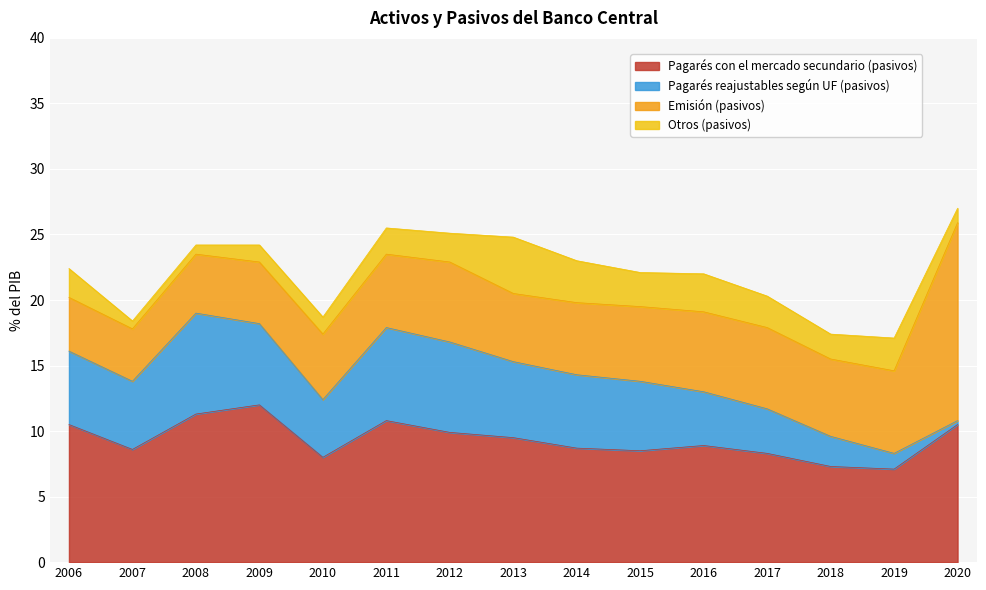

List the series in order of their peak value, lowest first.

Otros (pasivos), Pagarés reajustables según UF (pasivos), Pagarés con el mercado secundario (pasivos), Emisión (pasivos)